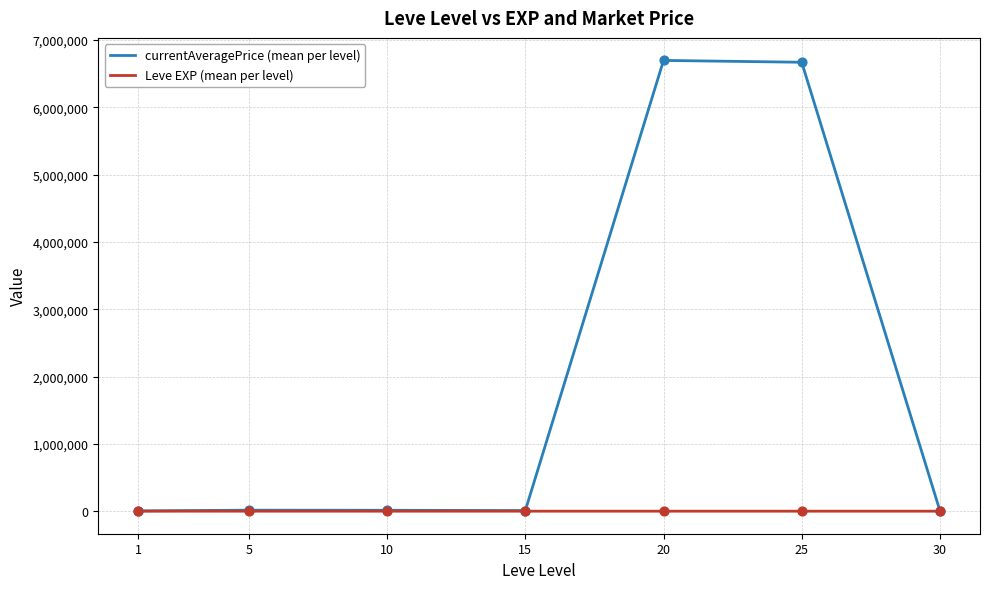

At how many categories does at least one series exceed 5091265?

2